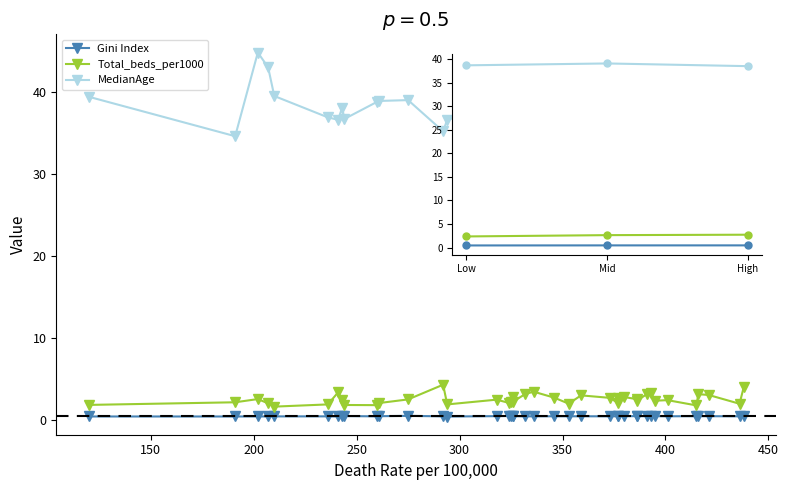

True or false: Gini Index and Total_beds_per1000 cross at least once.

False